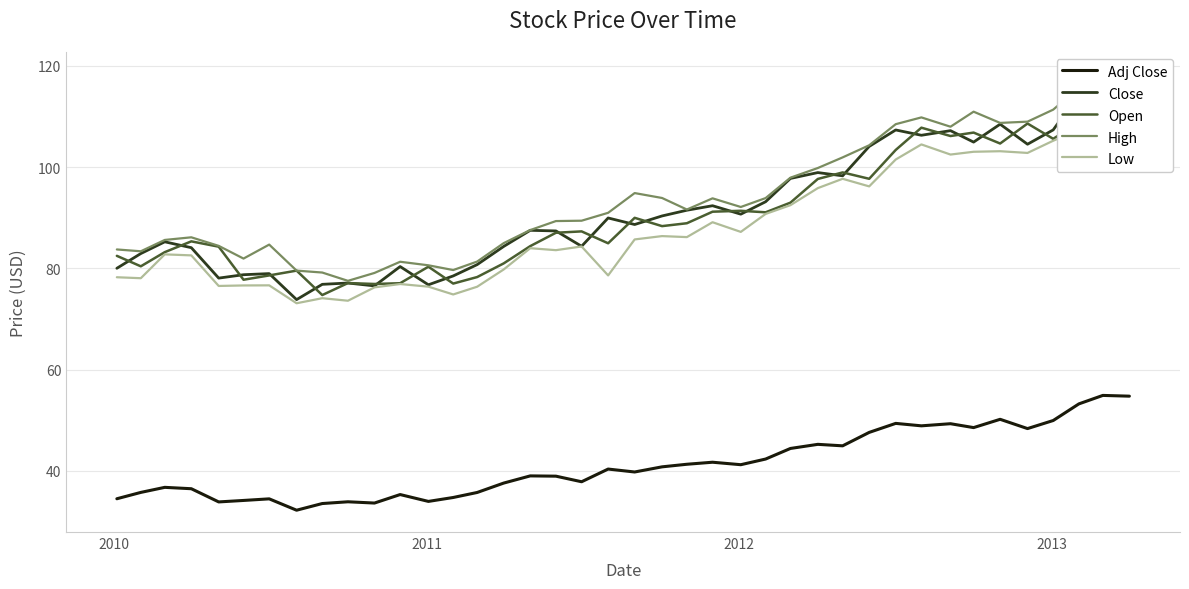

What is the maximum value for High?

118.4